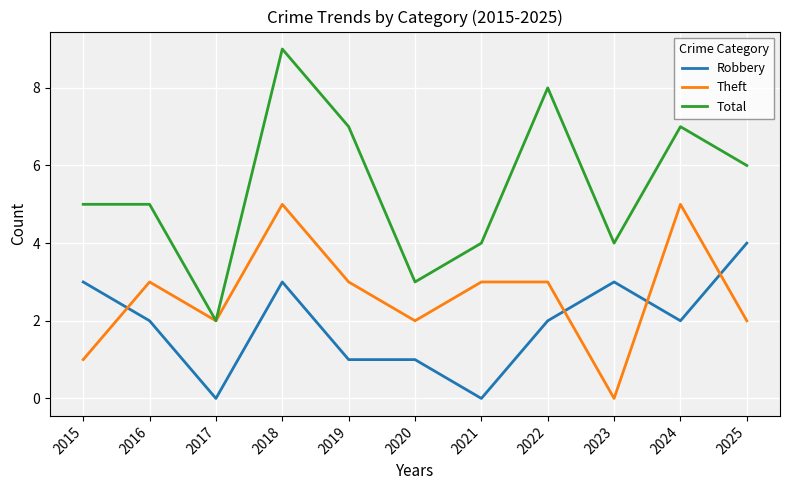

What is the maximum value shown in the chart?

9